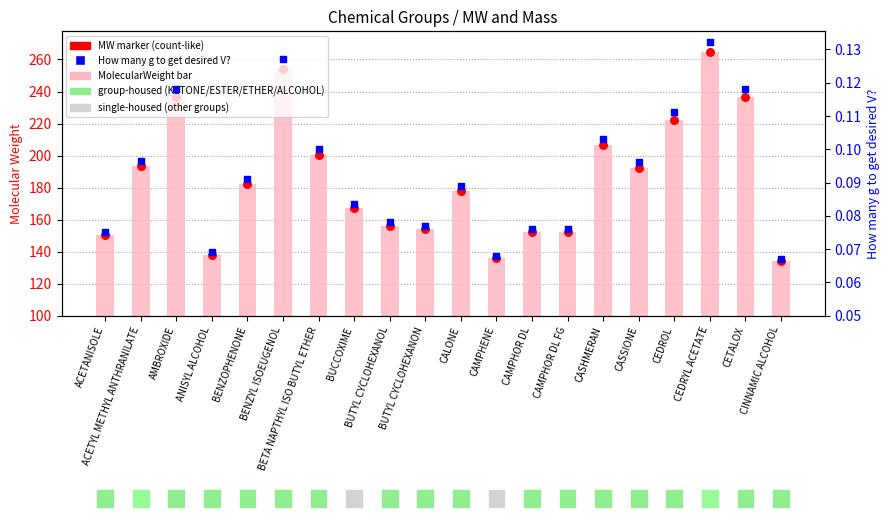

Is the value of How many g to get desired V? at CAMPHENE greater than the value of MW marker at BUCCOXIME?

No